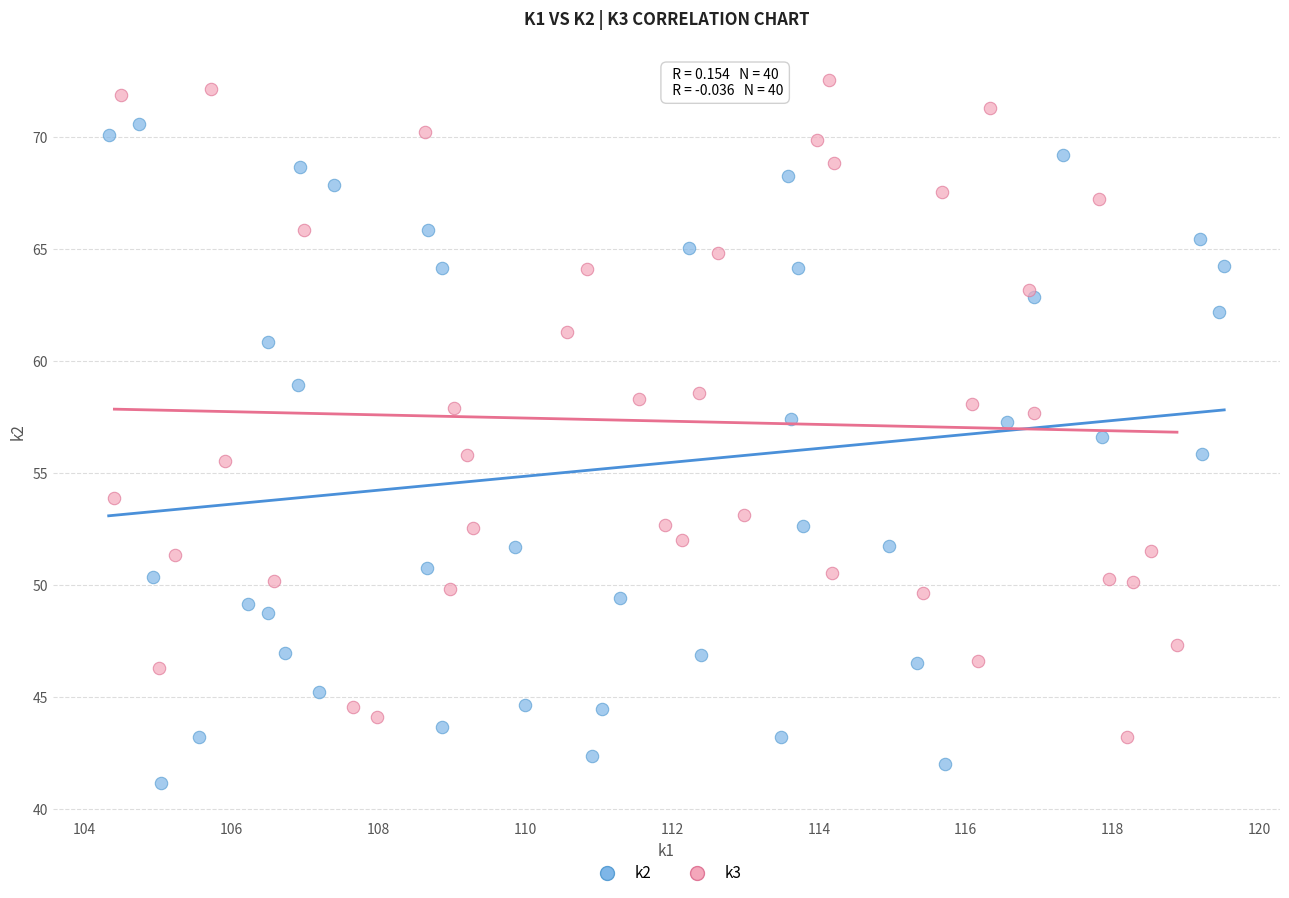

Which series contains the lowest Y value?

k2